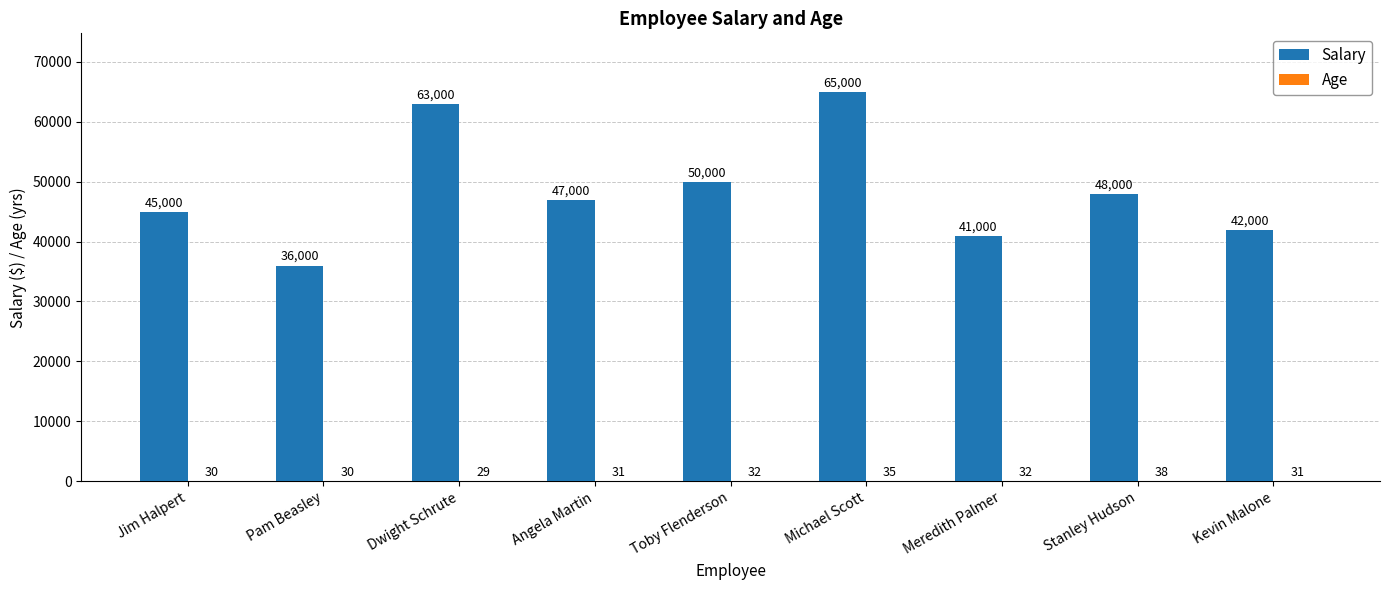

Where does the Salary series first go above 47000?

Dwight Schrute